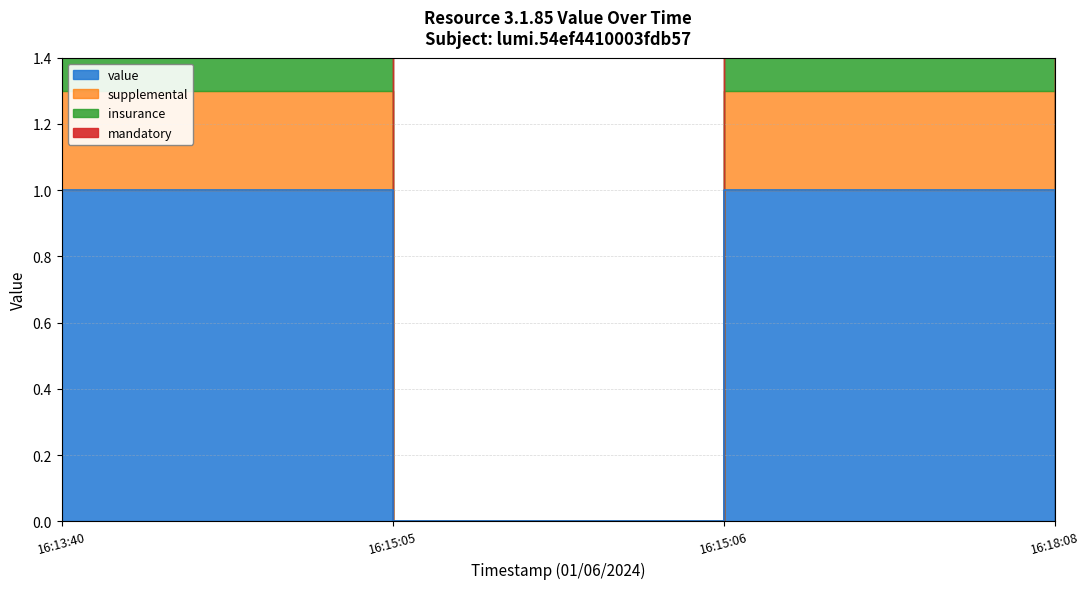

What is the label of the 1st point from the left?

16:13:40